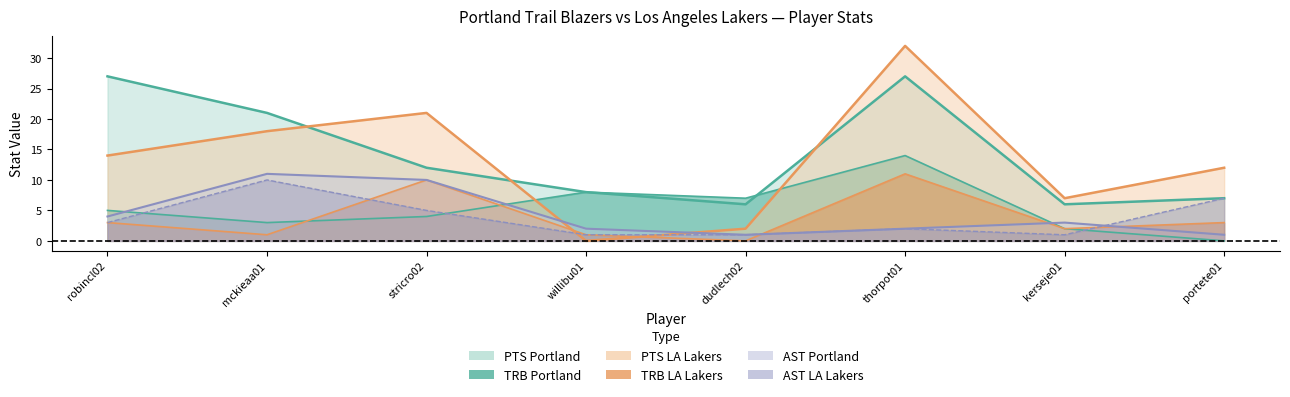

At which category is the sum across all series the highest?

thorpot01